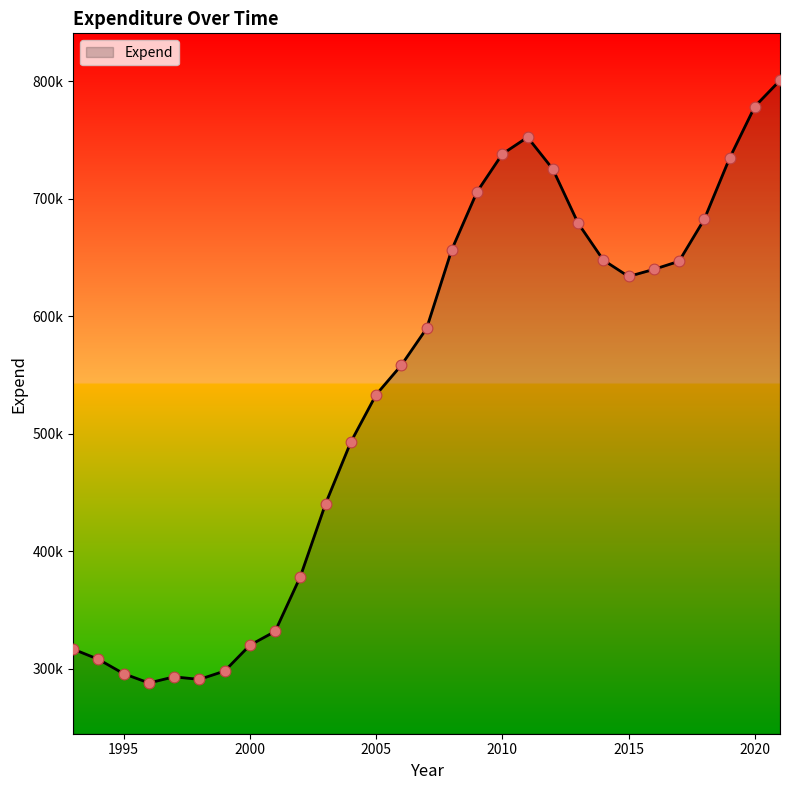

Is this an area chart (filled region under the line)?

Yes